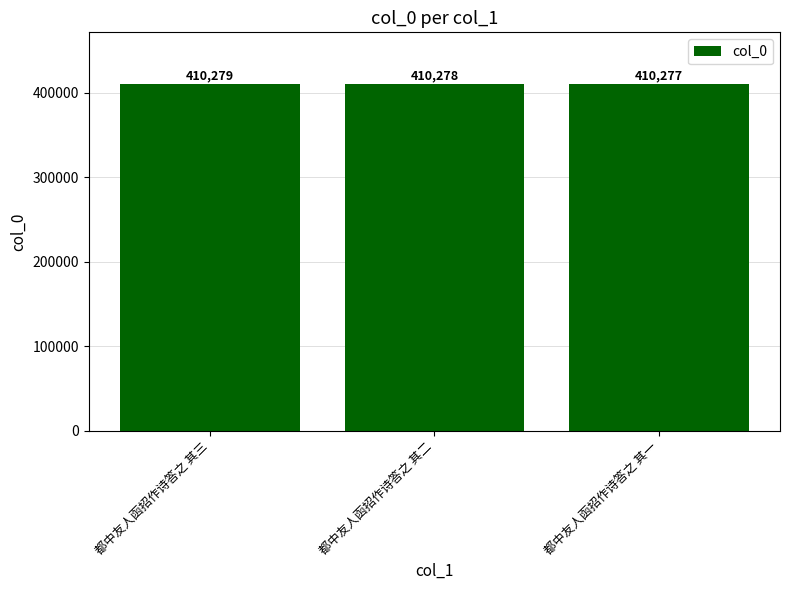

Count the number of categories in the chart.

3